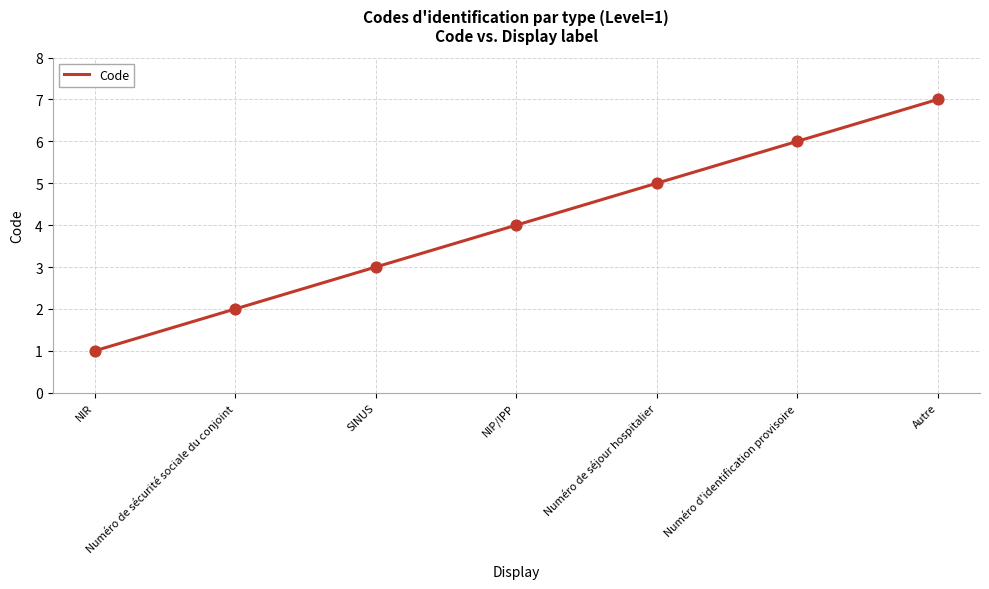

What is the change in value from SINUS to NIP/IPP?

+1